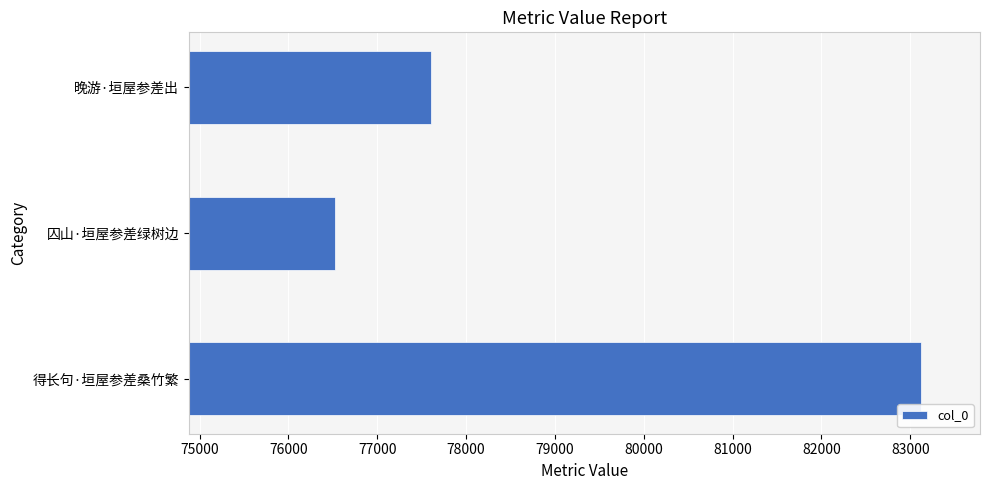

What value does the data have at 晚游·垣屋参差出, to the nearest 100?

77600